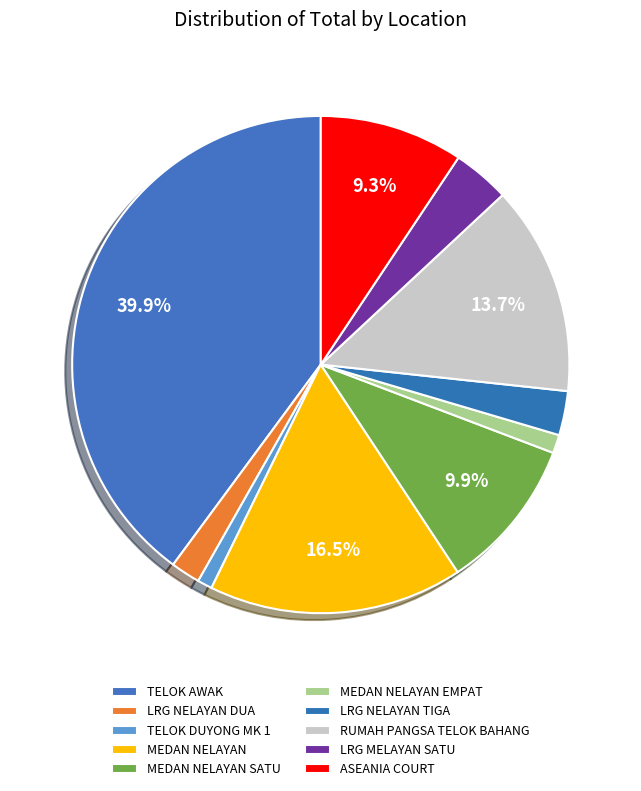

What is the largest slice in the pie chart?

TELOK AWAK